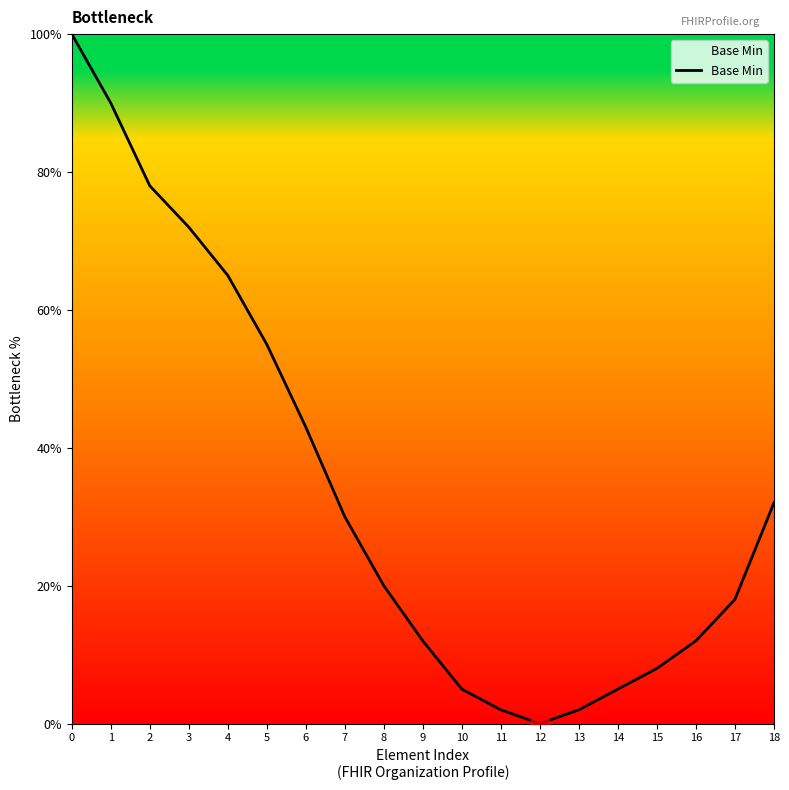

What is the ratio of the value at 5 to the value at 17?

3.1